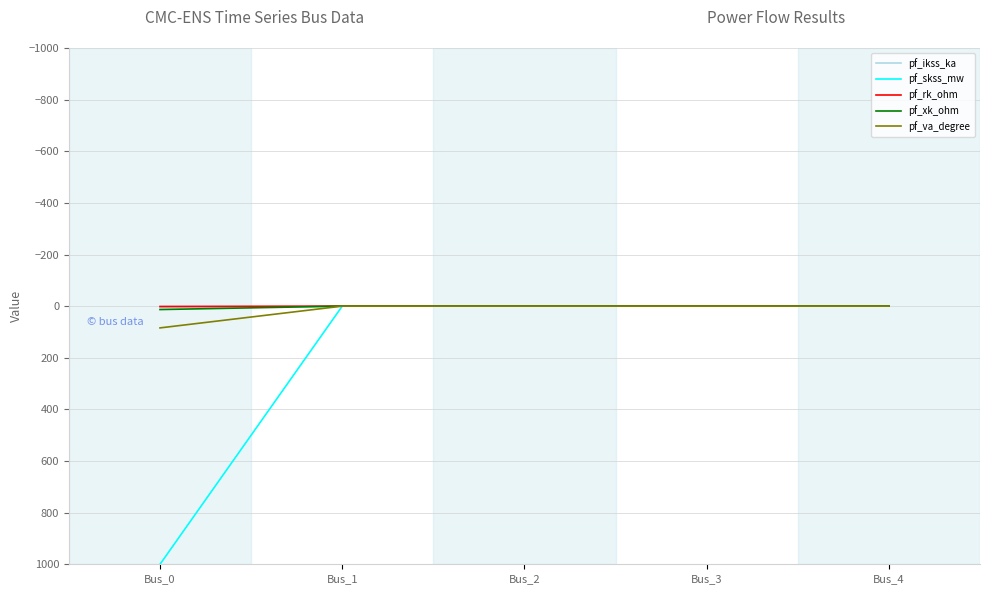

What is the maximum value for pf_skss_mw?

1000.0